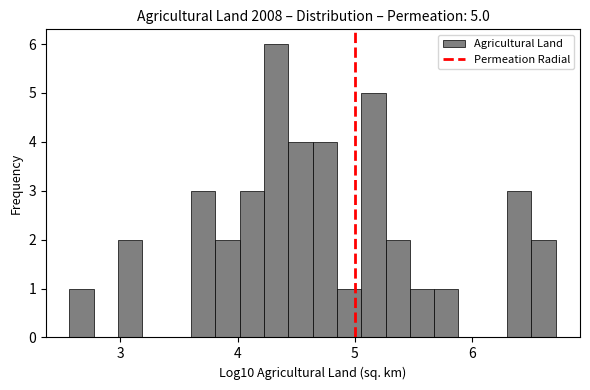

Around what value on the x-axis is the tallest bar? Give the approximate position of its centre, as read against the axis.

4.3